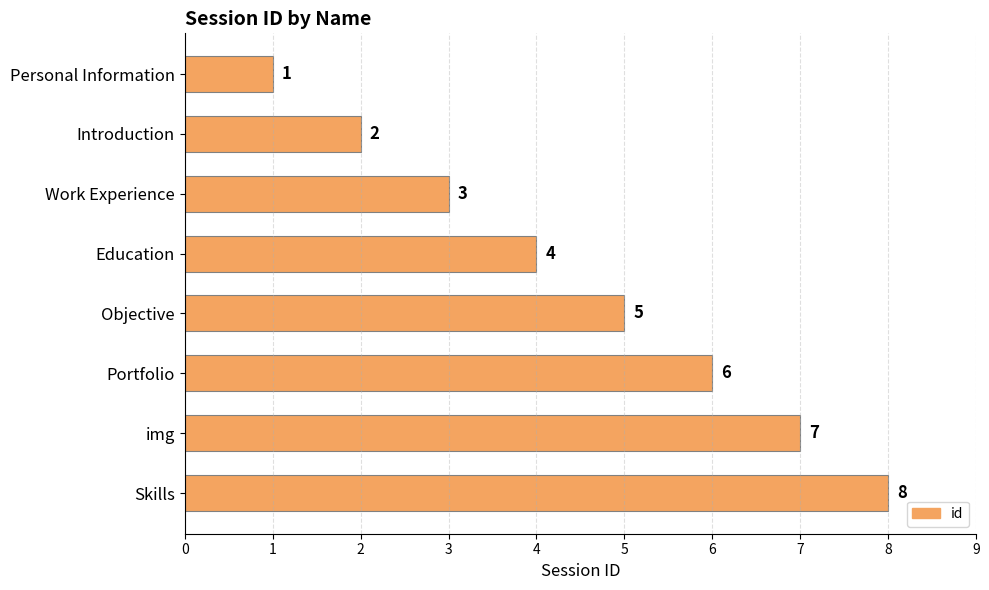

Are the bars grouped side by side (vs. stacked)?

No